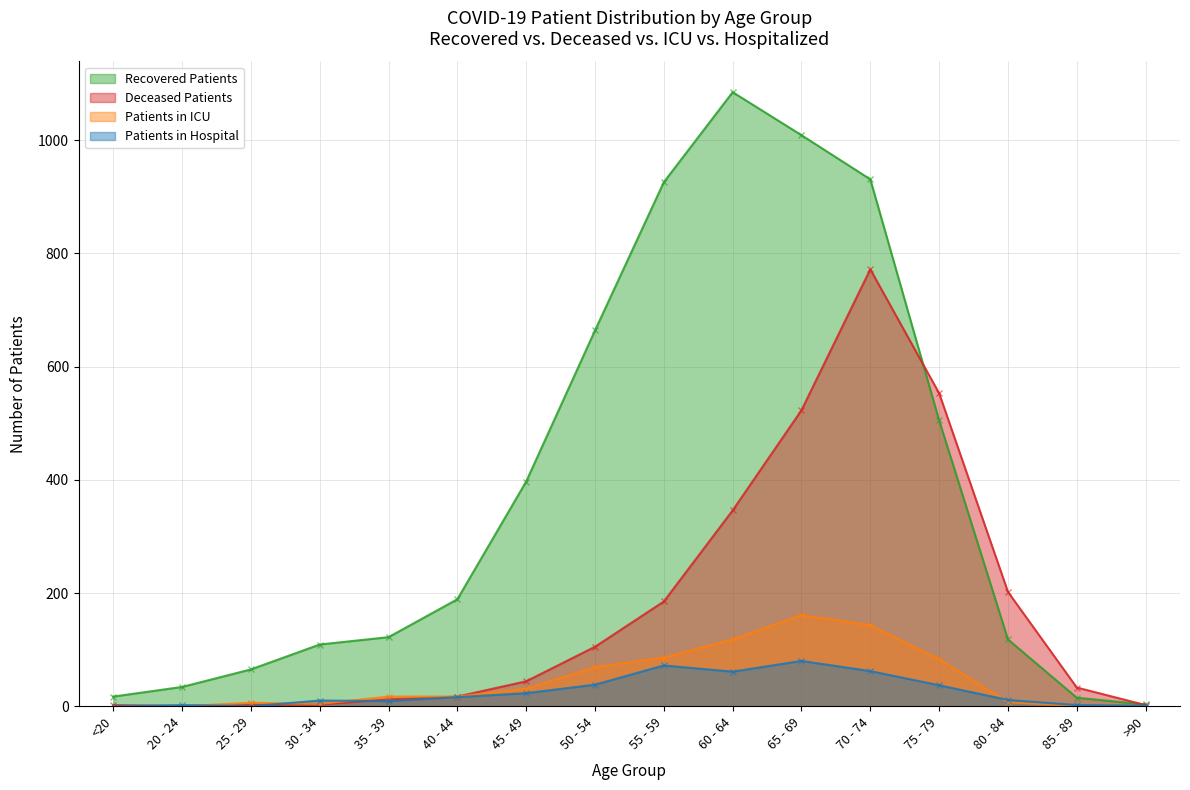

The Deceased Patients series shows 27 at 45 - 49. True or false?

False